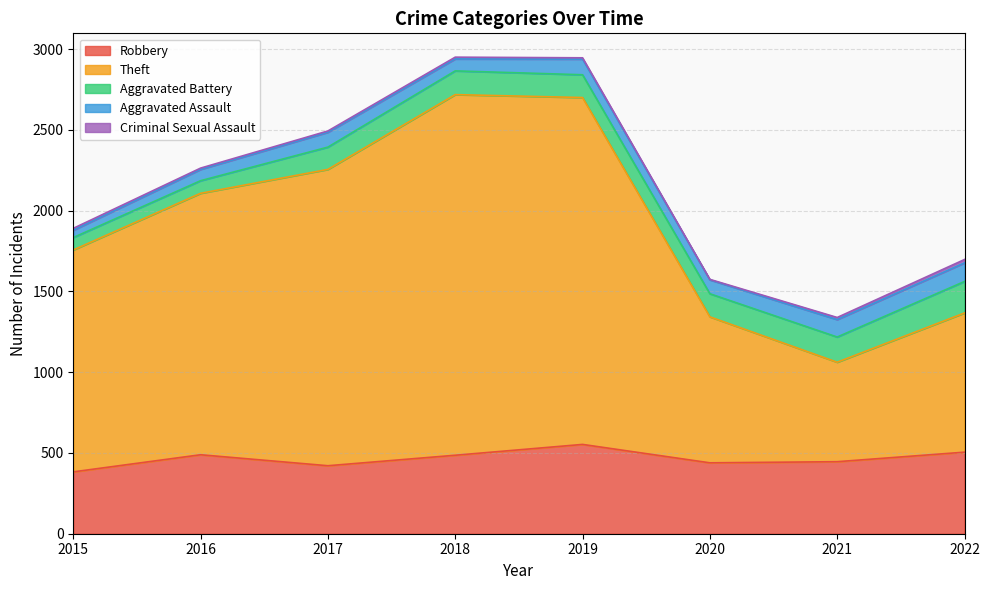

How many values in the Aggravated Assault series are below 92?

4